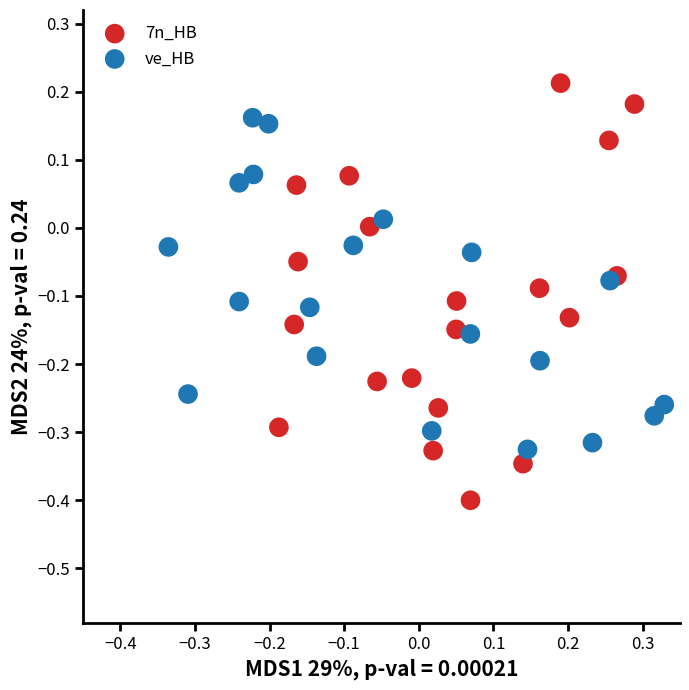

What are all the series names shown in the legend?

7n_HB, ve_HB